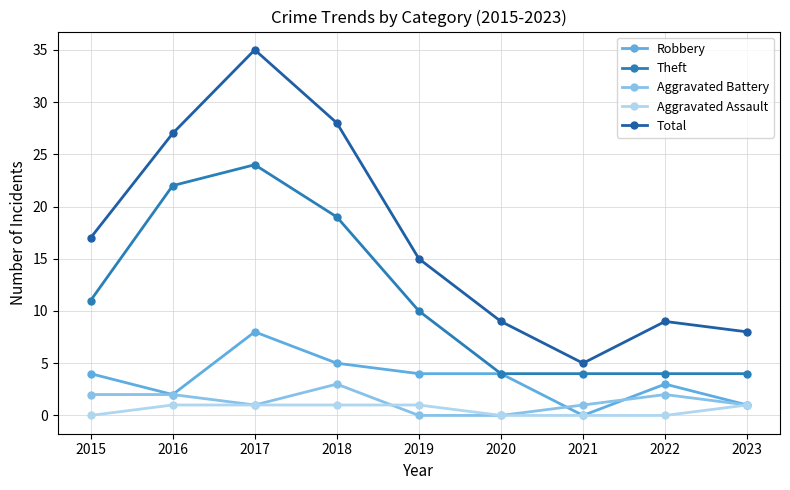

In Total, how many points are lower than both neighbors (excluding endpoints)?

1